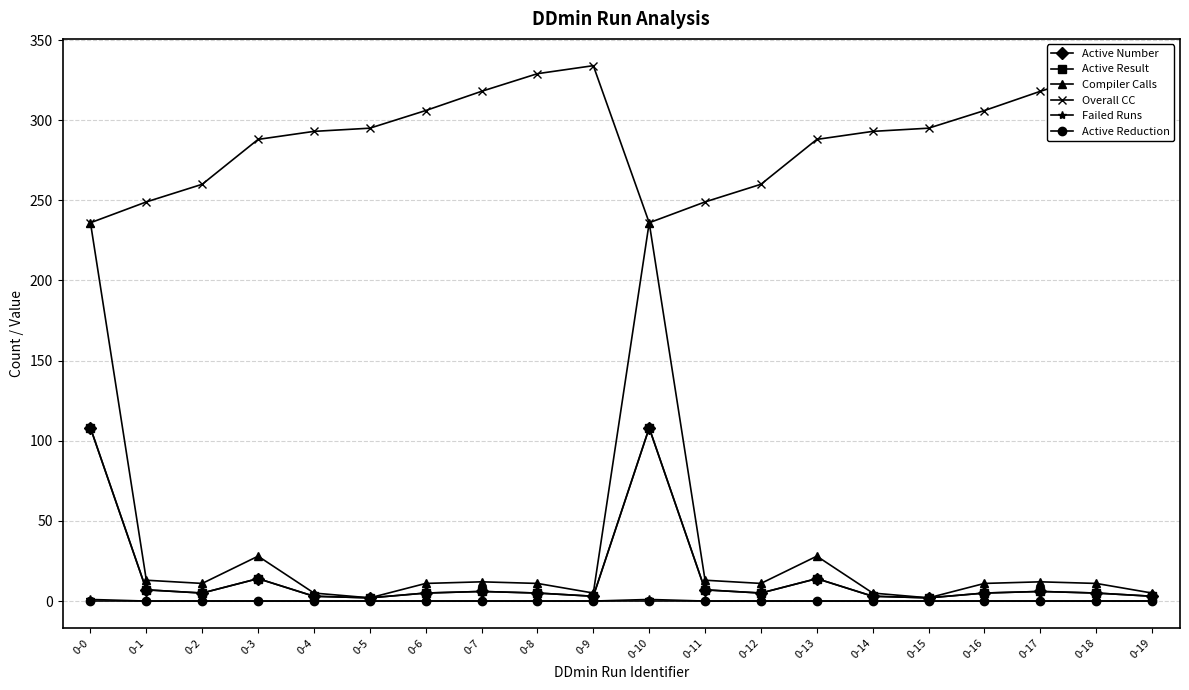

Which series has the largest total across all categories?

Overall CC